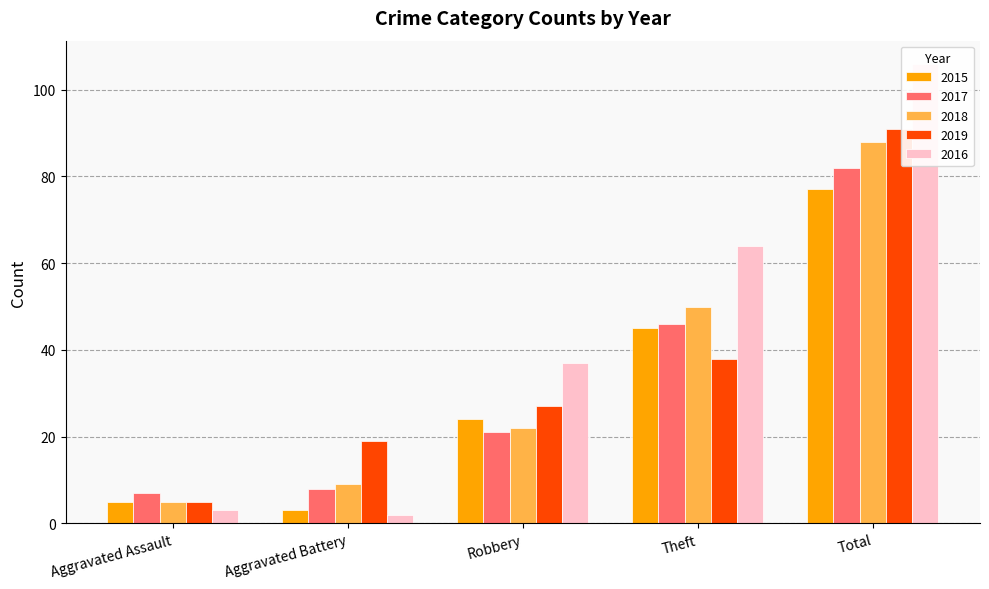

What position from the right is Total?

1